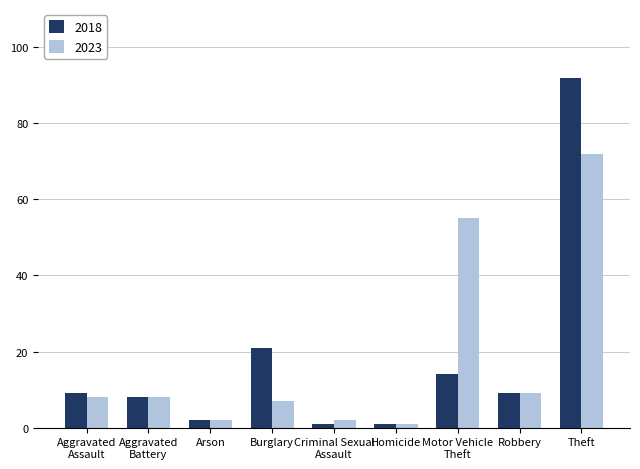

What is the value of the 2018 bar at the 4th from the left?

21